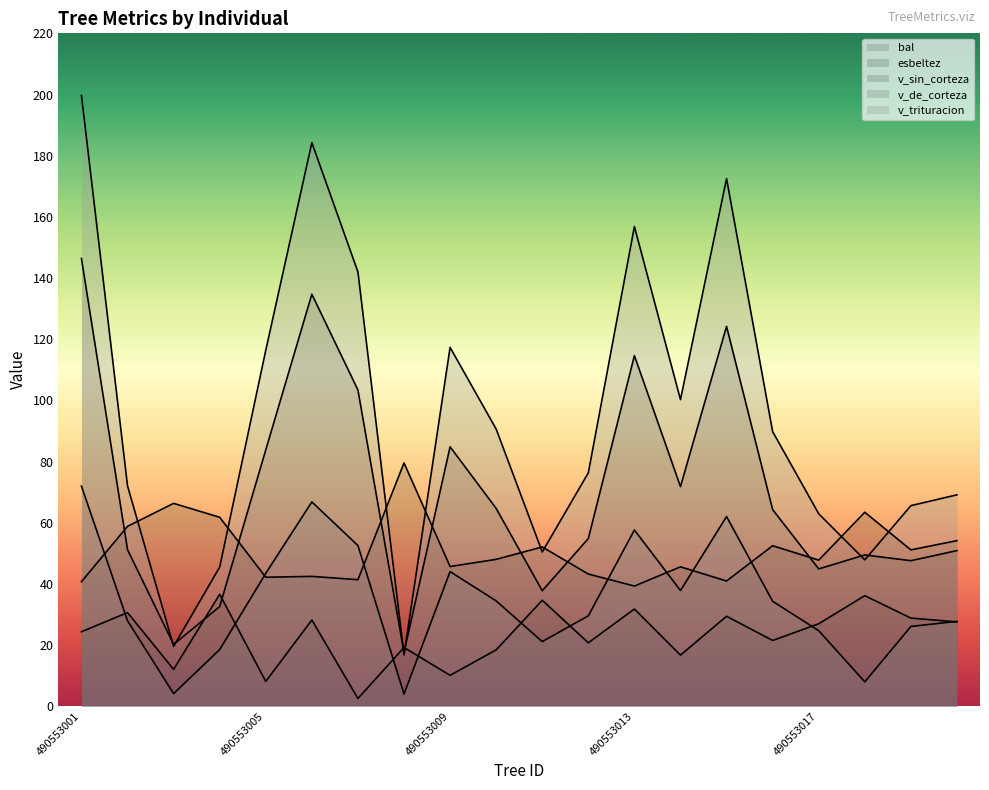

True or false: v_trituracion has a value of 62.9 at 490553017.

True